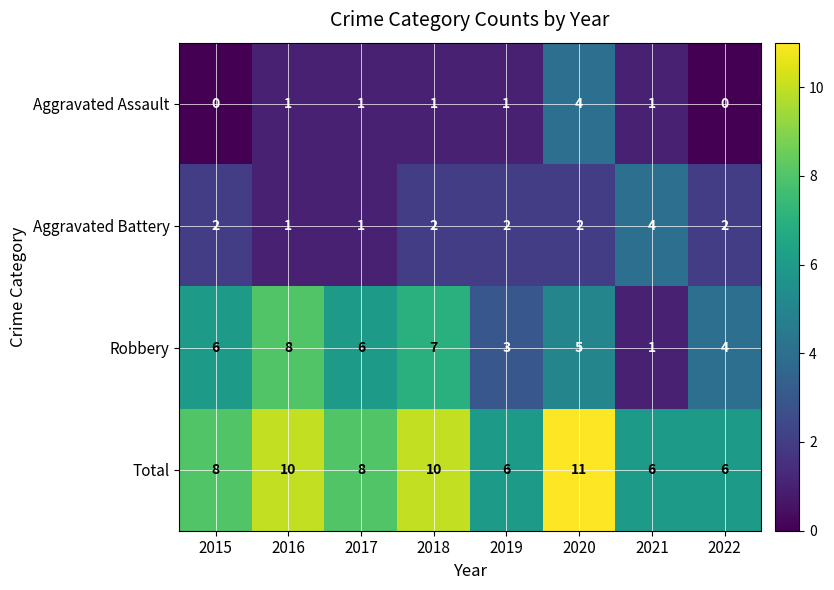

At which label does Aggravated Battery reach its minimum?

2016